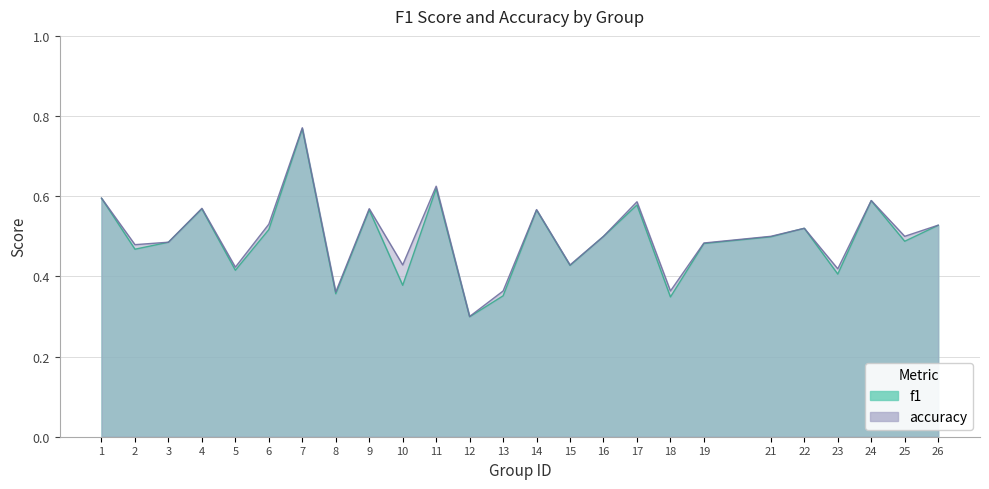

At how many categories does at least one series exceed 0?

25